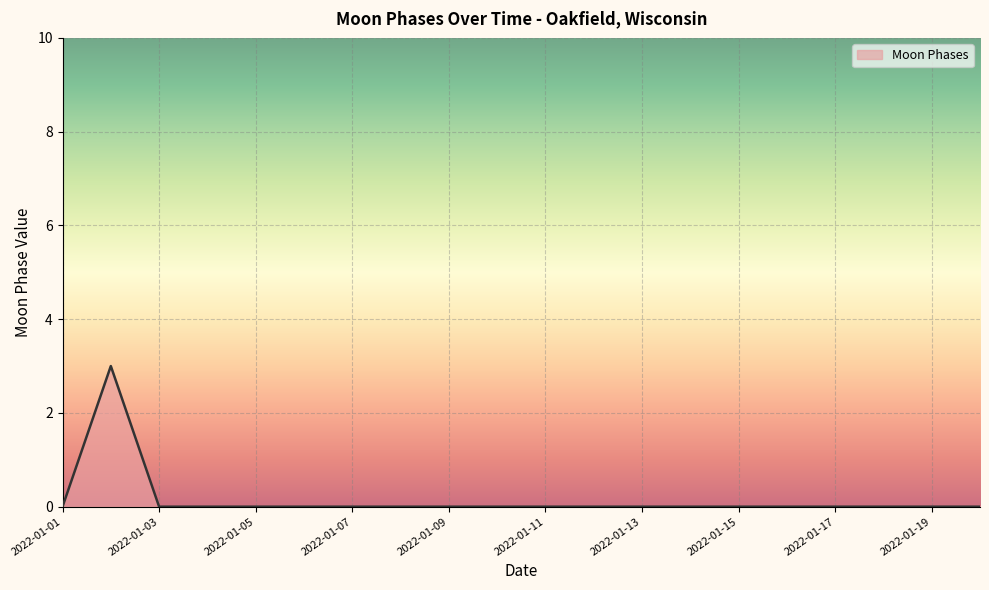

What is the maximum value shown in the chart?

3